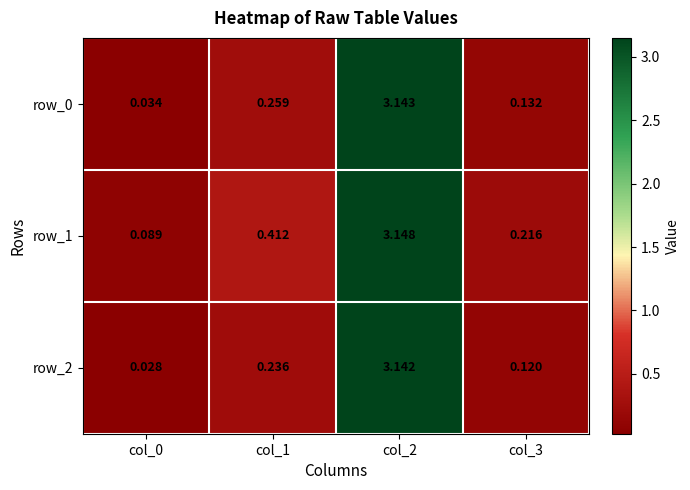

How many data points does each series have?

4